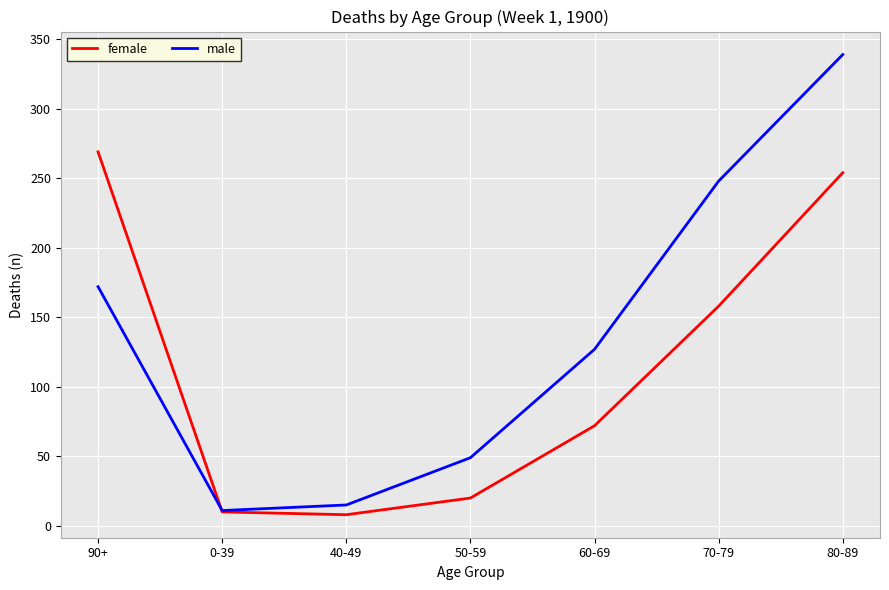

The value of male at 60-69 is 127. True or false?

True